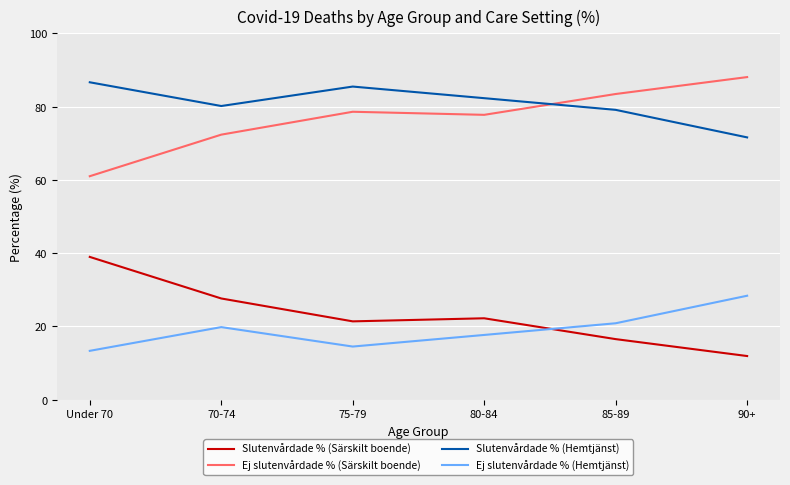

True or false: Ej slutenvårdade % (Hemtjänst) and Ej slutenvårdade % (Särskilt boende) cross at least once.

False